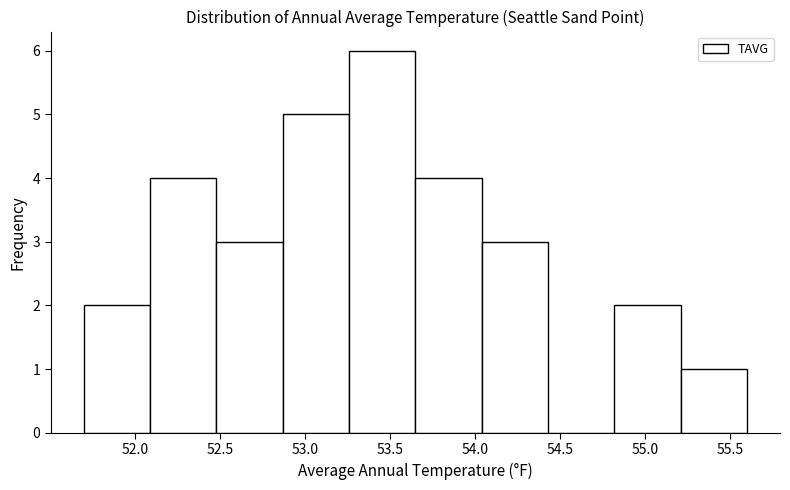

Which range on the x-axis has the tallest bar?

53.26 to 53.65